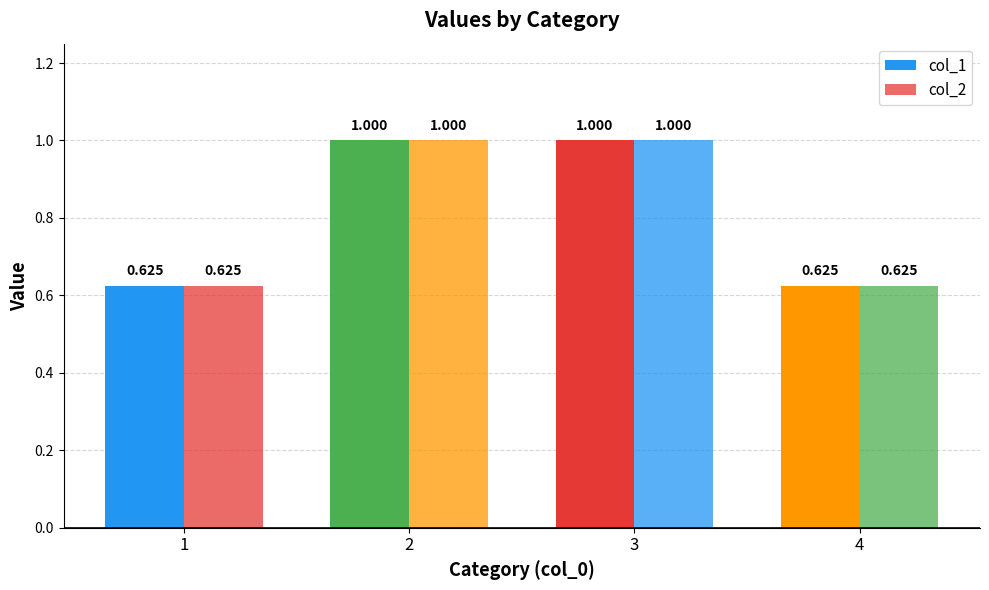

Count the number of data series in this chart.

2